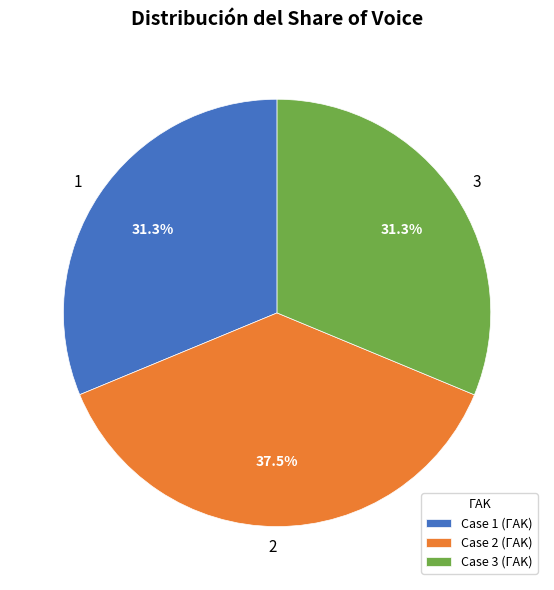

What percentage is the 3 slice, to the nearest percent?

31%